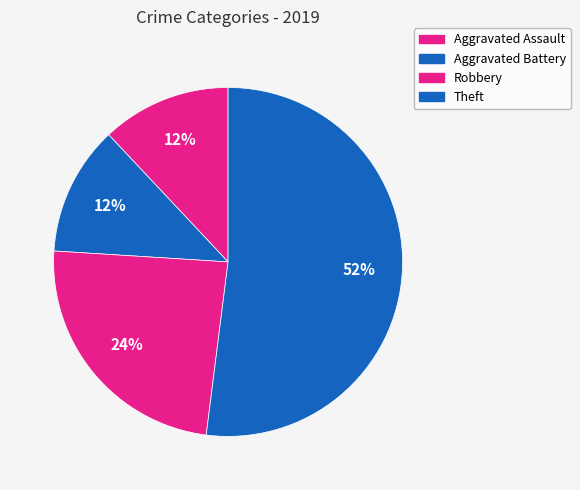

Count the number of slices in the pie.

4